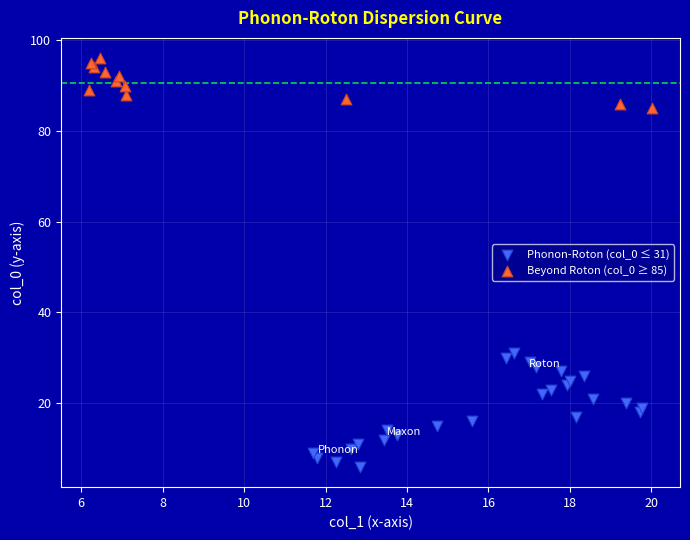

Which series has the widest spread of Y values?

Phonon-Roton (col_0 ≤ 31)